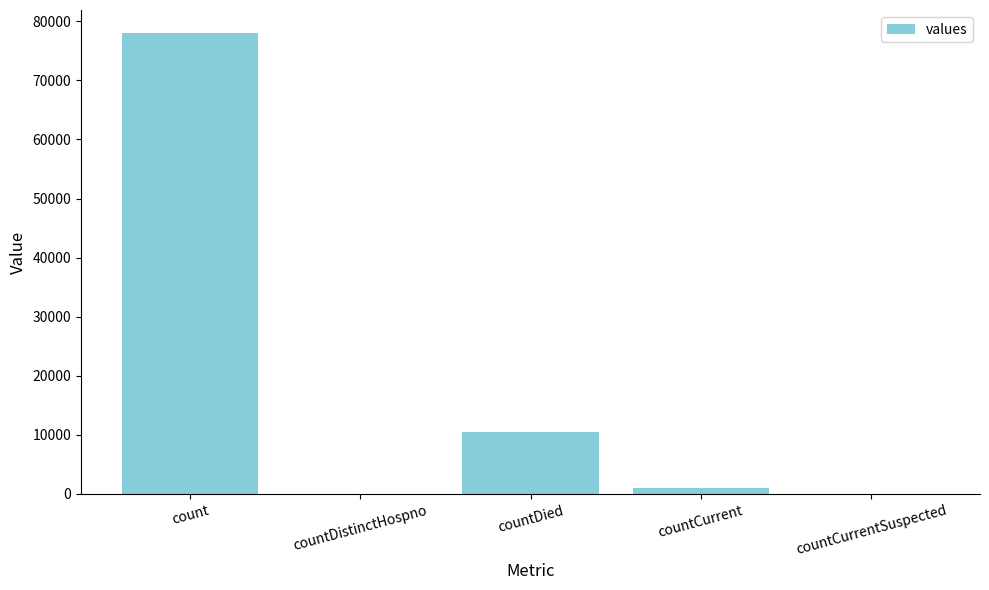

What is the sum of all values?

89447